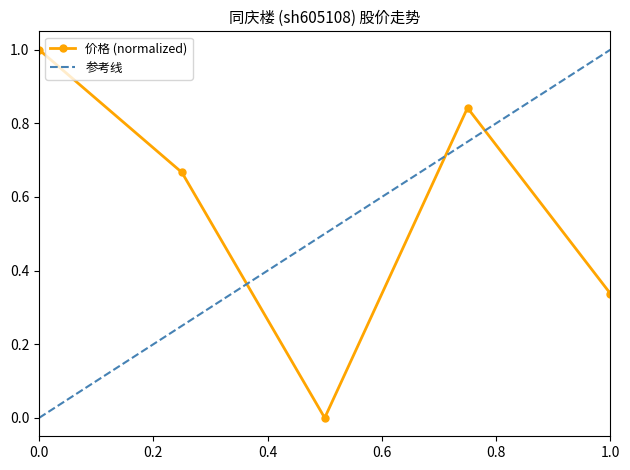

How many values exceed 0?

4